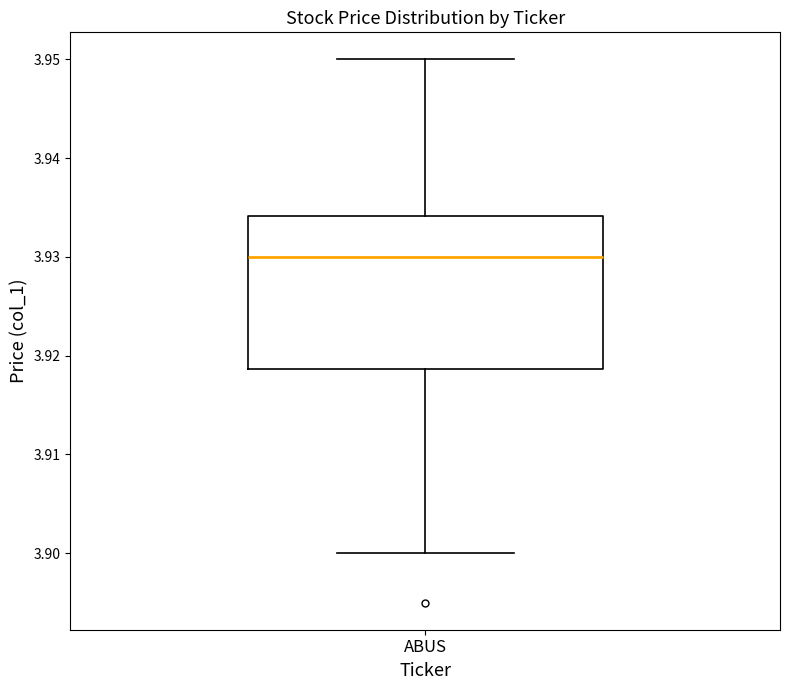

Transcribe this box plot: give where the median line is, the range the box spans, and where the two whiskers end, as read against the y-axis. The values are not printed on the chart, so give them approximately, as read against the axis.

median 3.930, box 3.919 to 3.934, whiskers 3.900 to 3.950